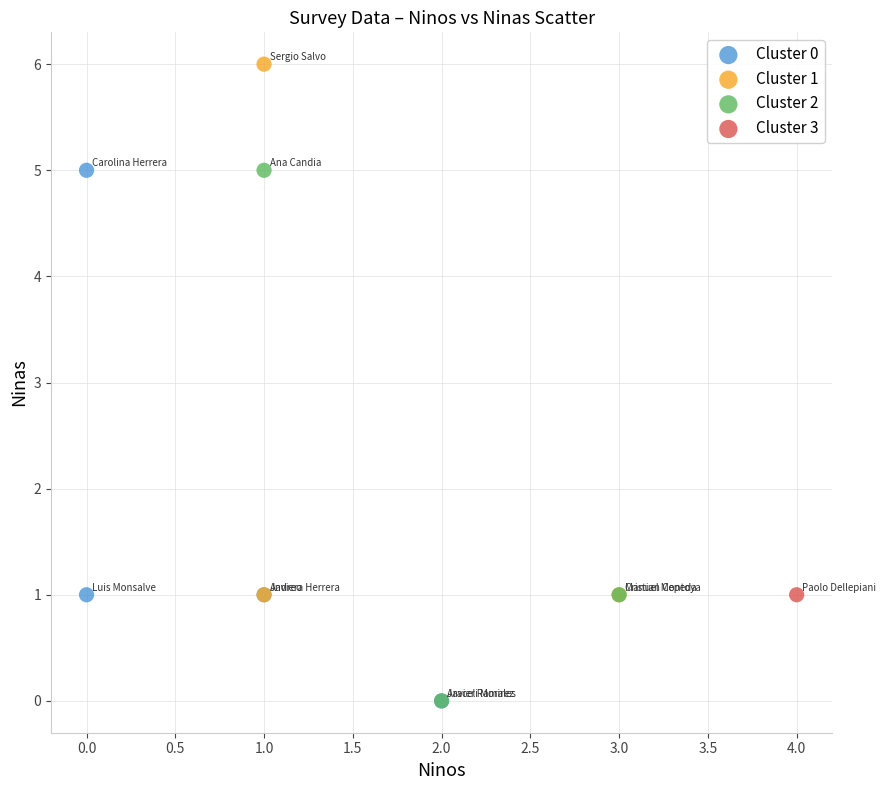

What are all the series names shown in the legend?

Cluster 0, Cluster 1, Cluster 2, Cluster 3